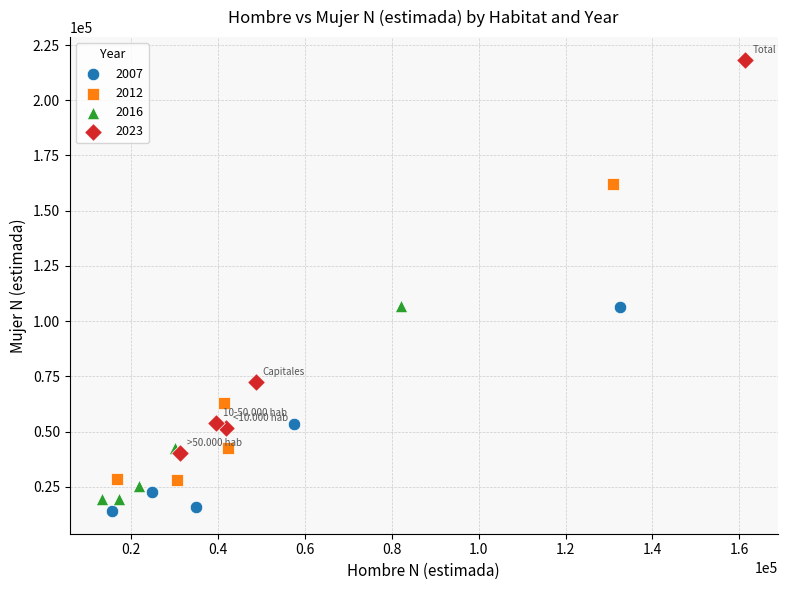

Which series contains the lowest Y value?

2007